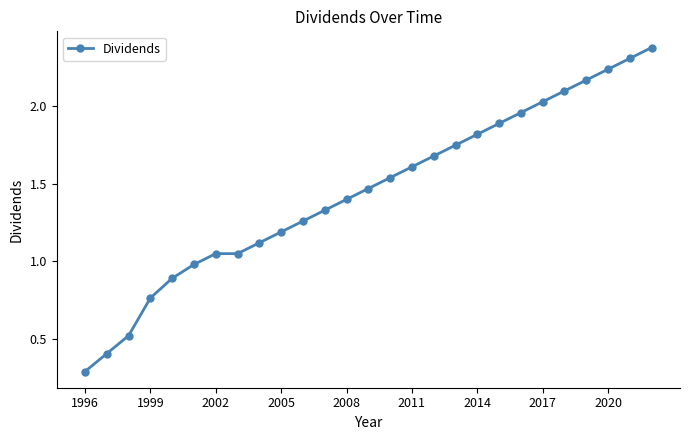

What is the sum of all values?

39.2